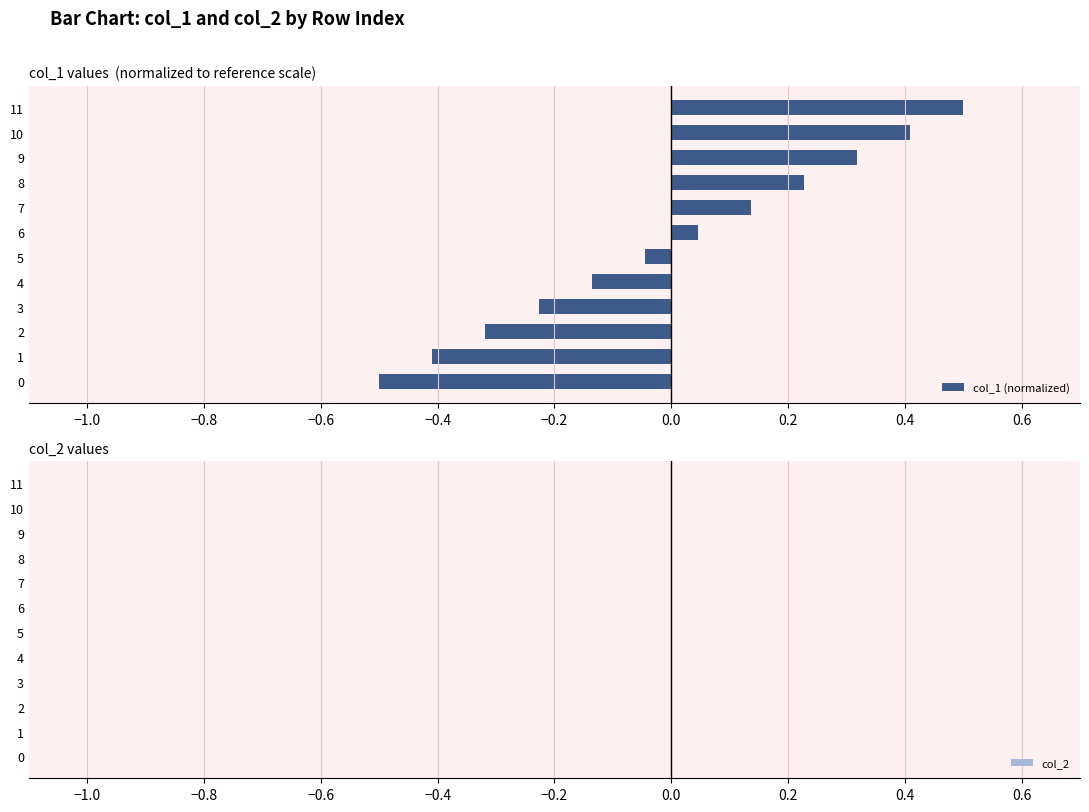

Is it true that the value at 1 is -0.1?

False